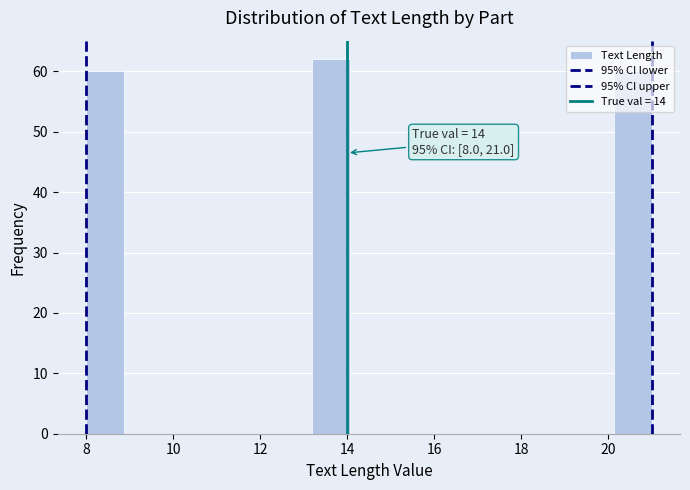

Which range on the x-axis has the tallest bar?

13.2 to 14.0